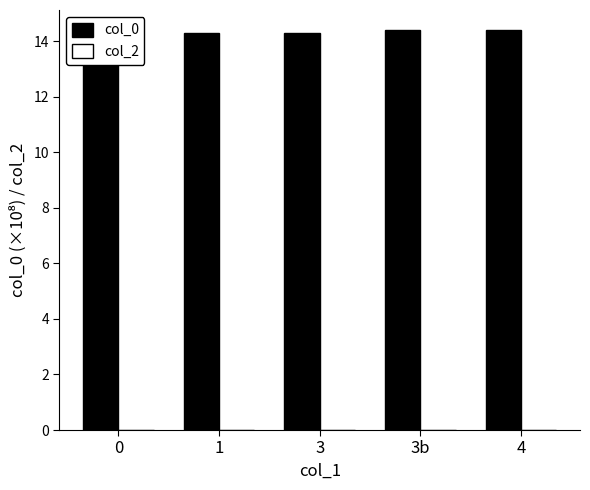

At which category does the chart reach its peak across all series?

4